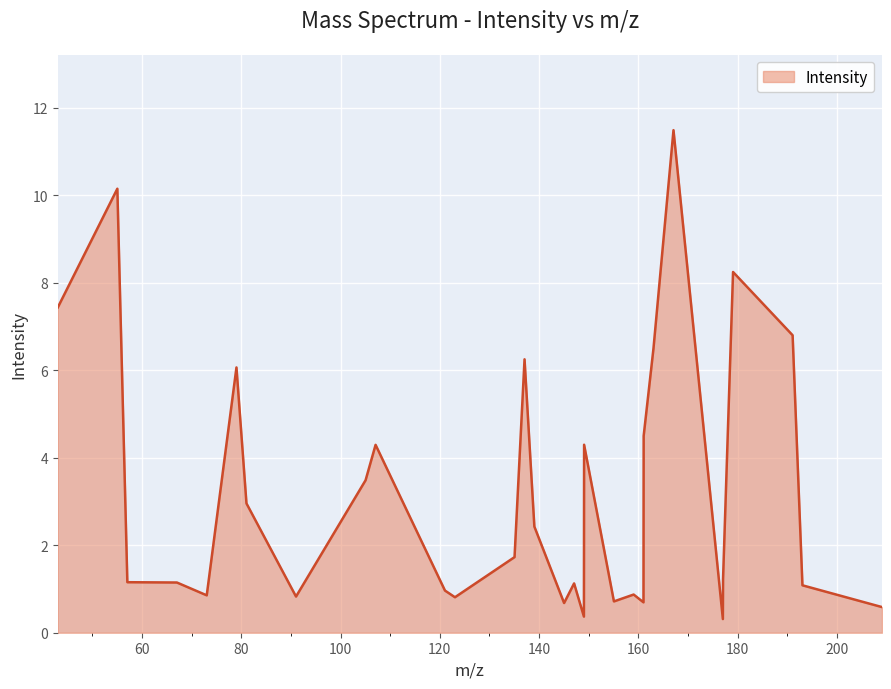

Does the chart display data point markers on the line(s)?

No